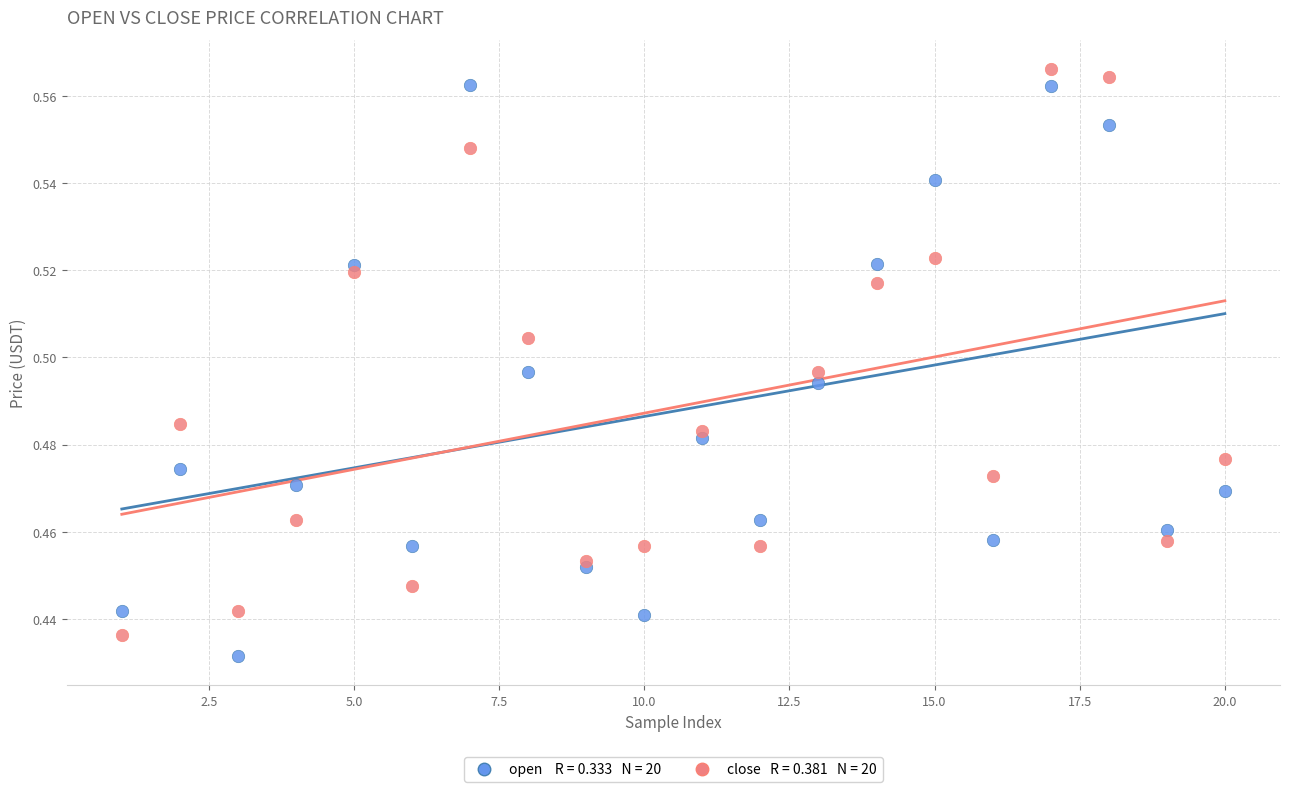

Across all data points, what is the range of X values (max minus min)?

19.0